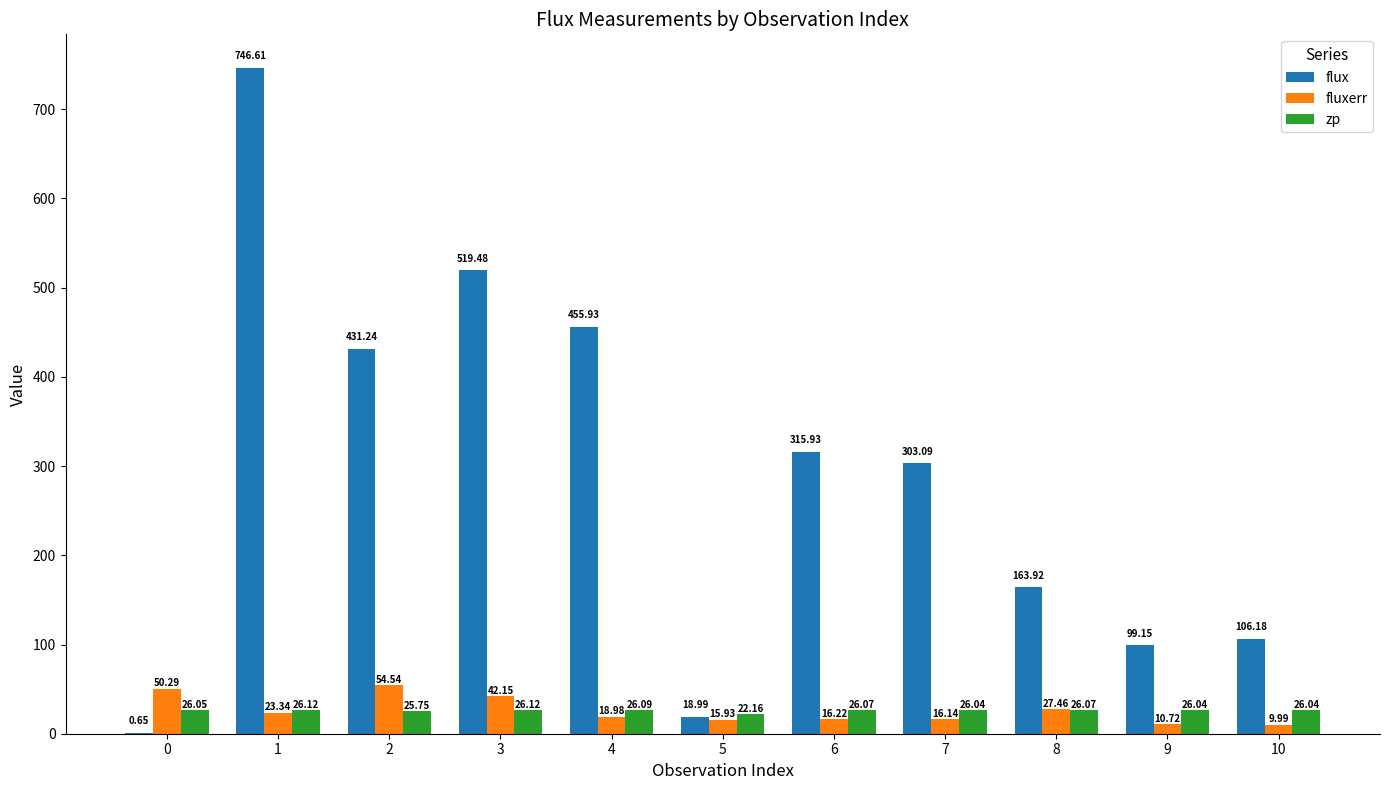

What is the total value across all series at 5?

57.1